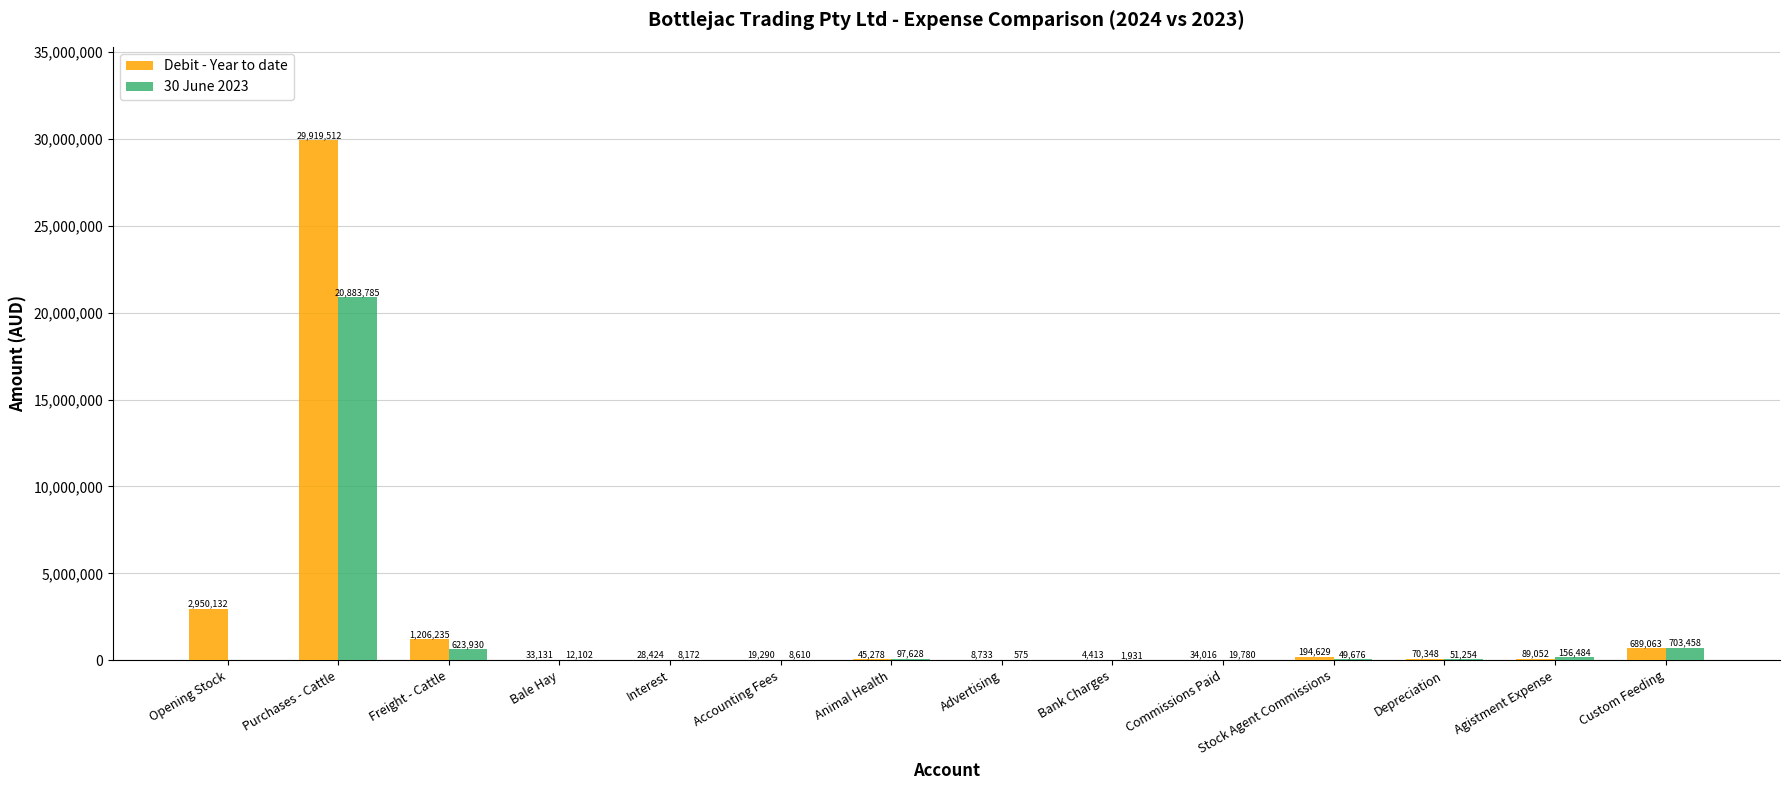

Which label corresponds to the largest value in the chart?

Purchases - Cattle